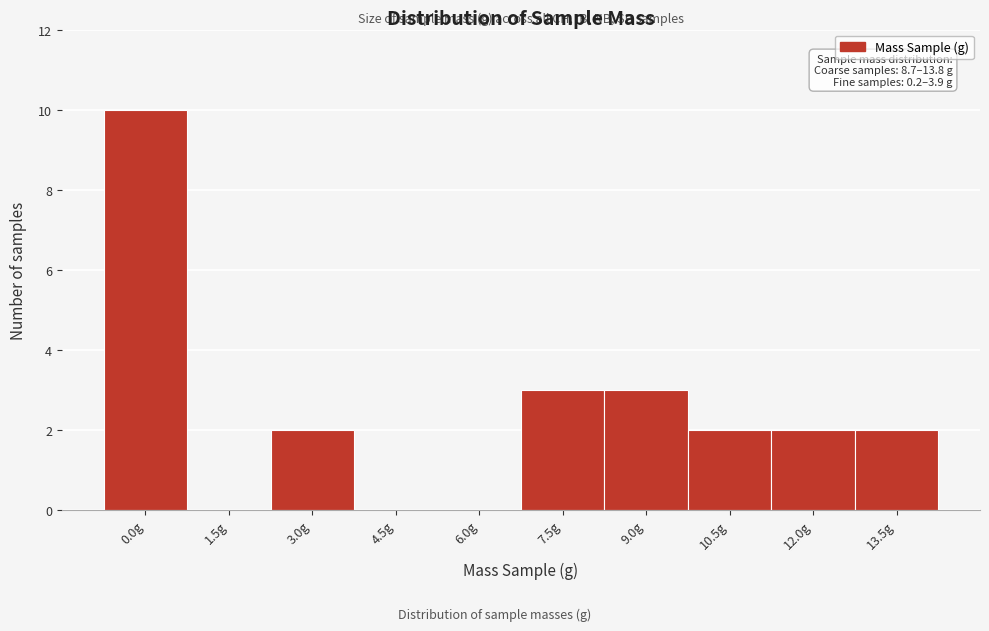

Reading left to right, what are all the values shown in this chart?

0.0g=10	1.5g=0	3.0g=2	4.5g=0	6.0g=0	7.5g=3	9.0g=3	10.5g=2	12.0g=2	13.5g=2